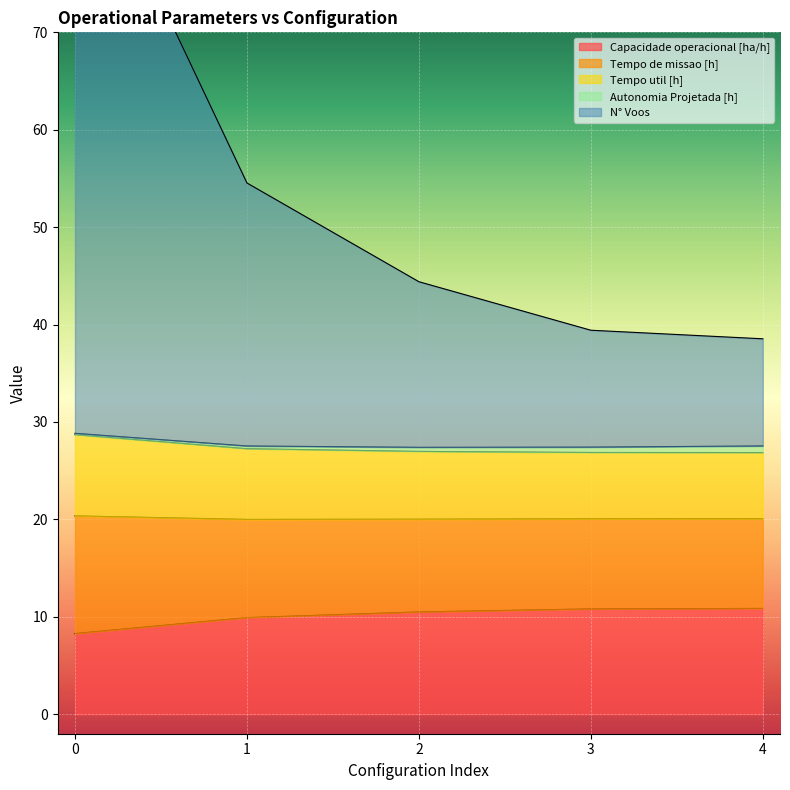

True or false: Capacidade operacional [ha/h] has a value of 5.1 at 3.

False